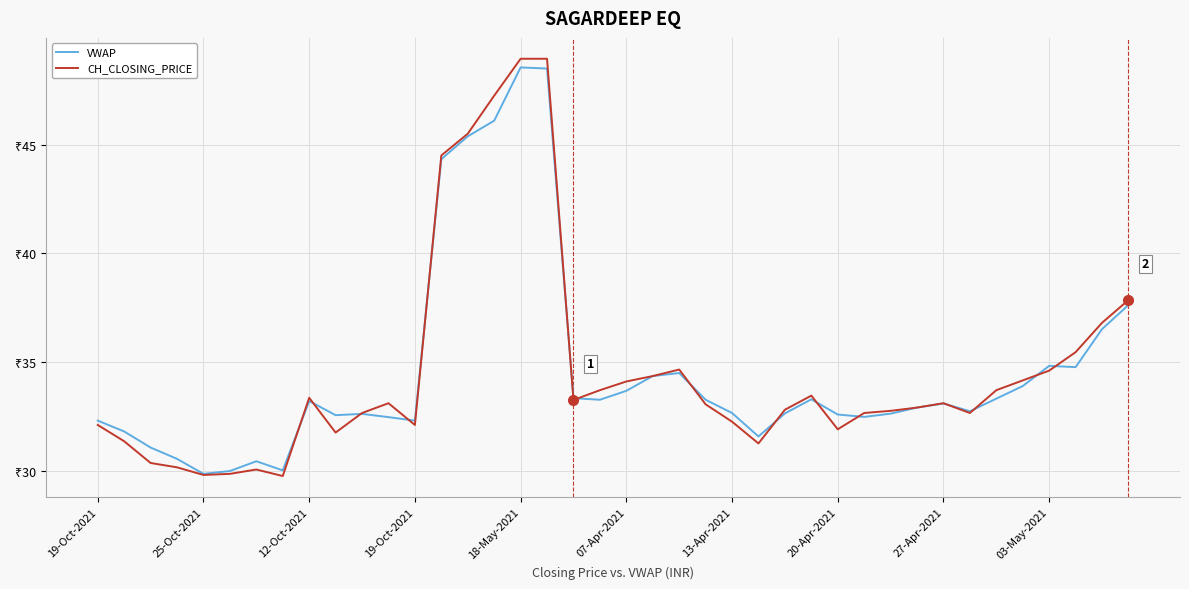

What is the difference between the maximum and minimum values in the CH_CLOSING_PRICE series?

19.2